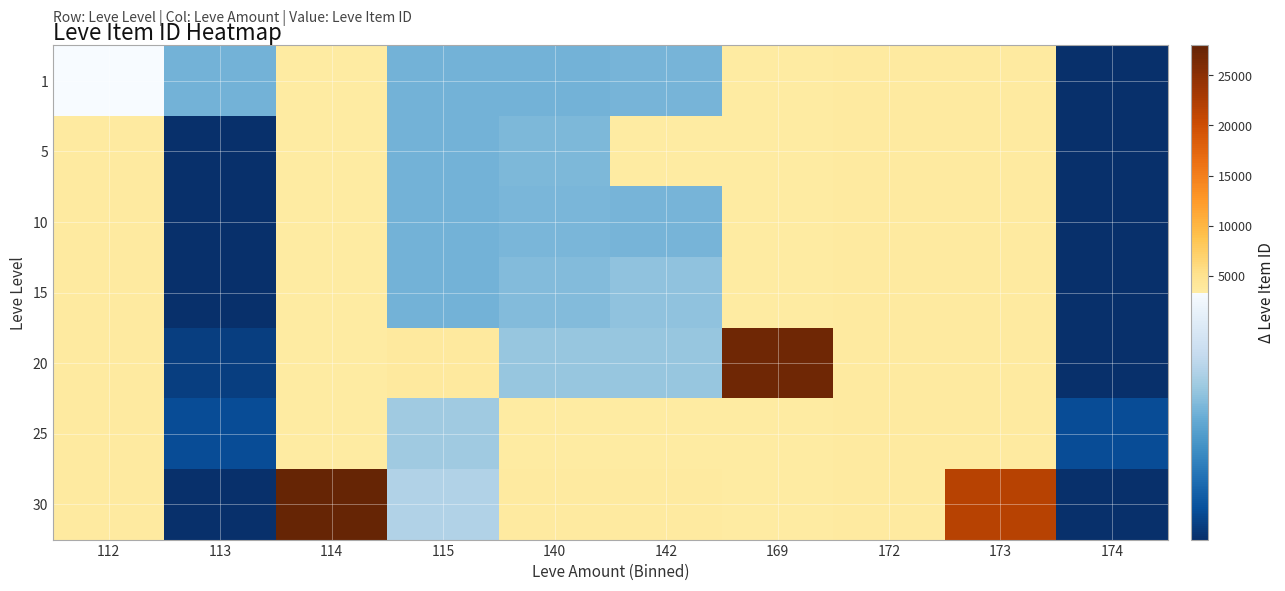

What is the greatest value displayed?

27990